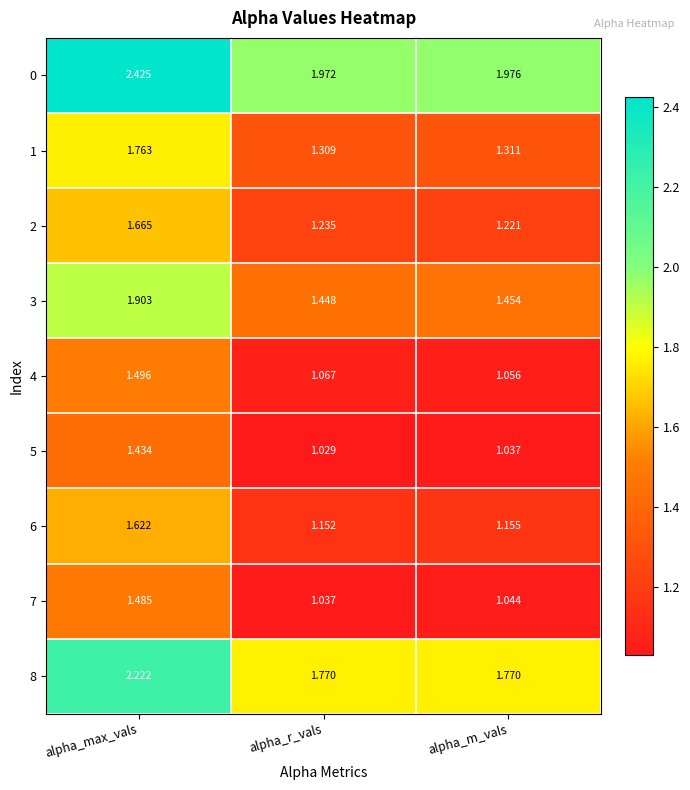

Which series has the largest total across all categories?

0